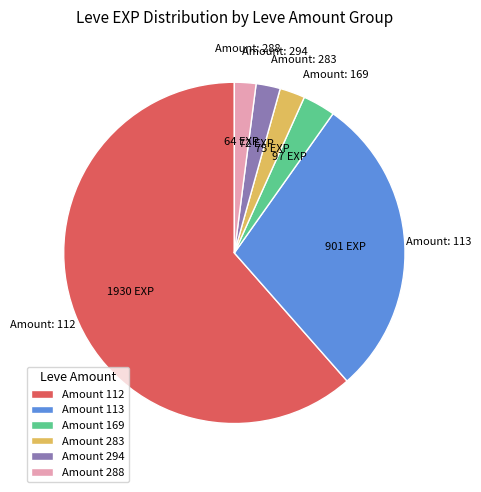

Combined, do Amount 112 and Amount 169 account for over 50%?

Yes